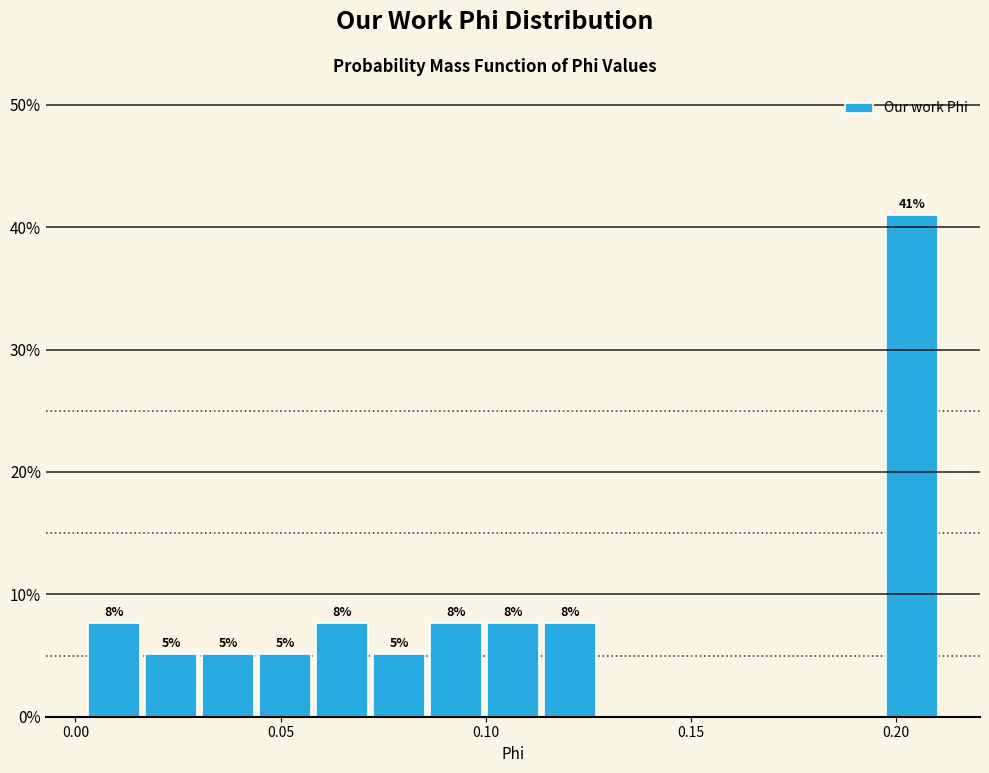

Read against the x-axis, roughly where is the centre of the tallest bar?

0.205